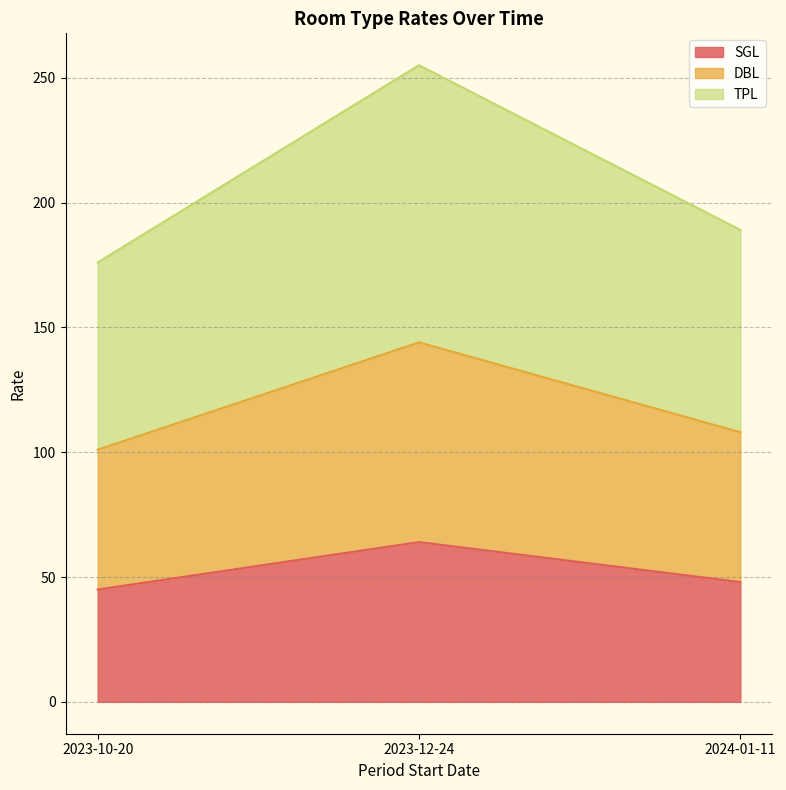

What is the total value across all series at 2023-10-20?

176